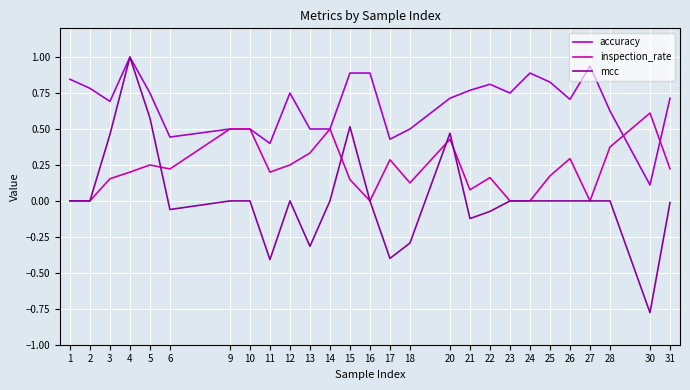

Which category has the highest value in the accuracy series?

4